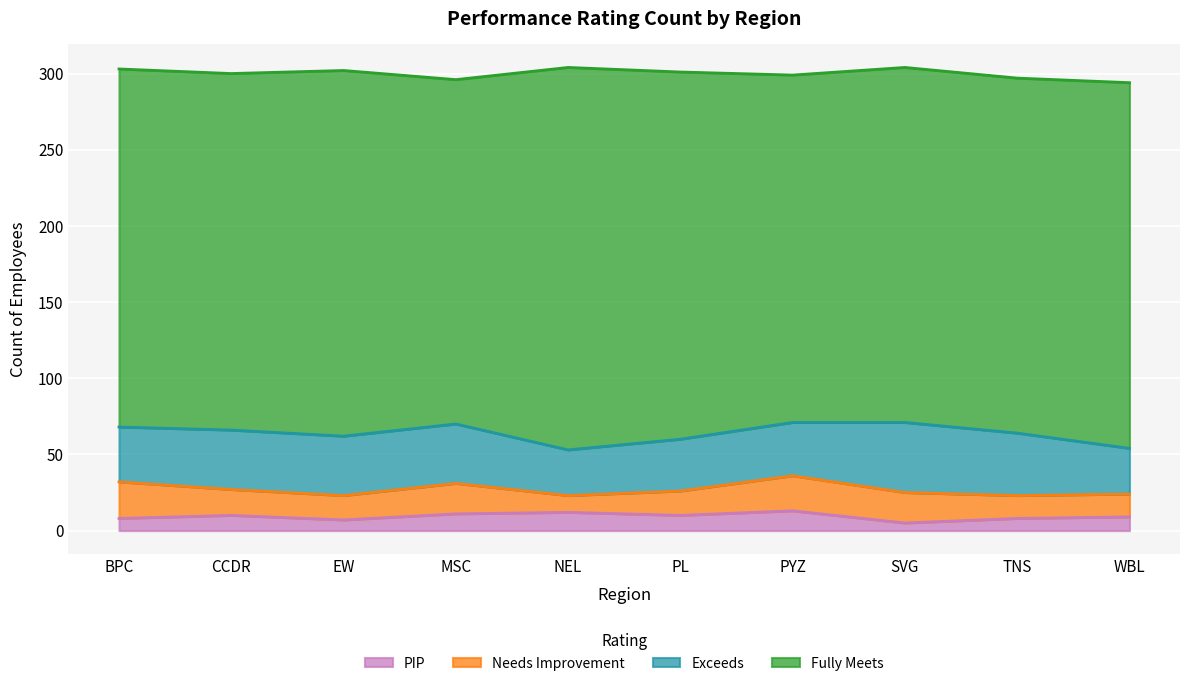

At which category does Exceeds reach its first local valley?

NEL